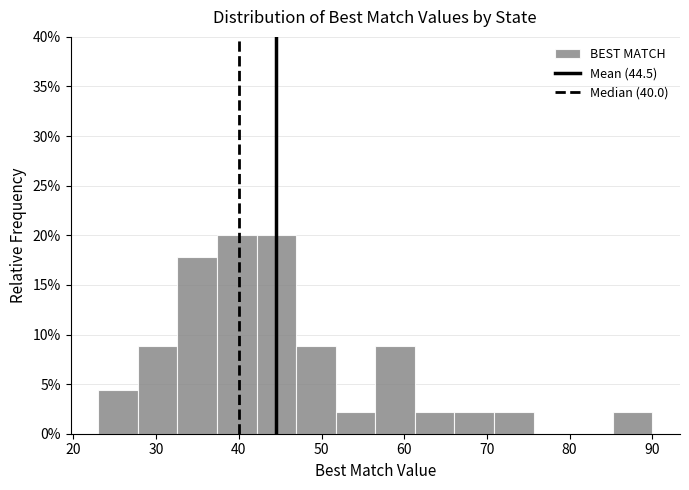

Reading left to right, transcribe this chart: for each bar, give the range it covers on the x-axis and its height. Neither the bar edges nor the heights are printed on the chart, so give them approximately, as read against the axes.

23 to 28: 4.5
28 to 33: 9.0
33 to 37: 18.0
37 to 42: 20.0
42 to 47: 20.0
47 to 52: 9.0
52 to 57: 2.0
57 to 61: 9.0
61 to 66: 2.0
66 to 71: 2.0
71 to 76: 2.0
76 to 80: 0
80 to 85: 0
85 to 90: 2.0